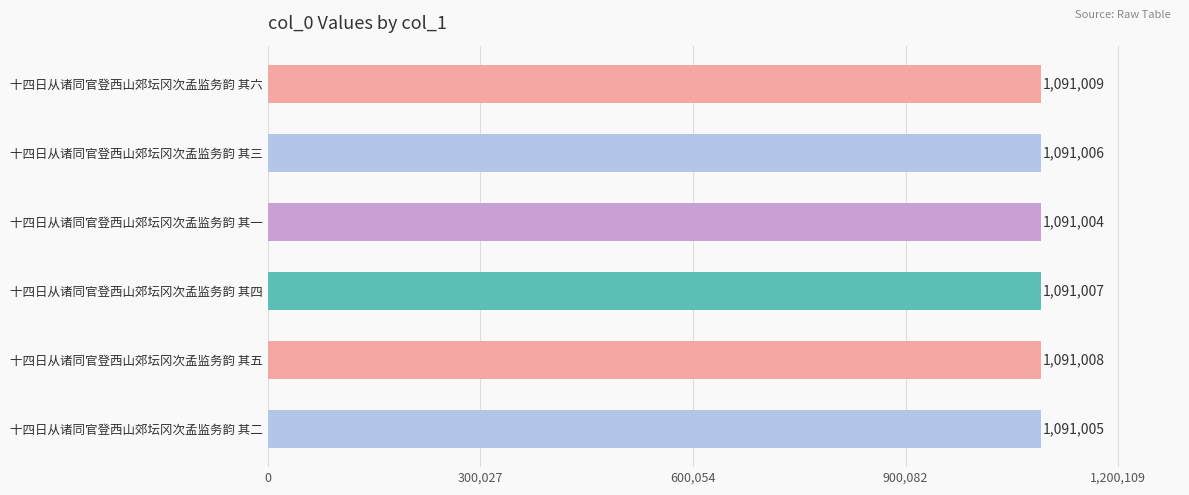

What is the change in value from 十四日从诸同官登西山郊坛冈次孟监务韵 其四 to 十四日从诸同官登西山郊坛冈次孟监务韵 其五?

+1